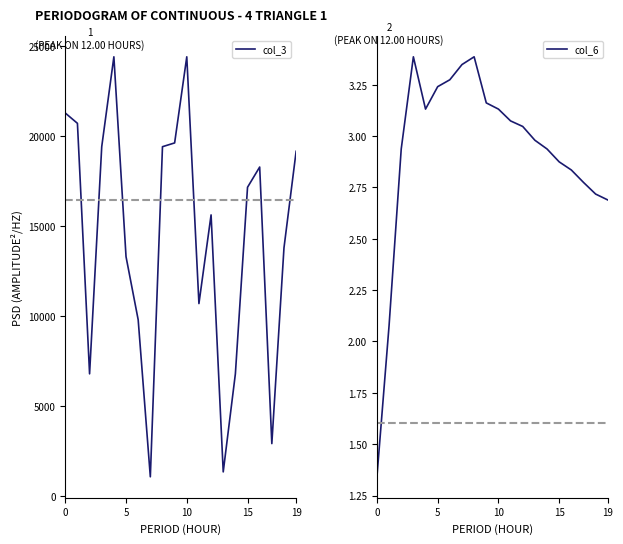

How many data points in col_6 are less than 3?

10